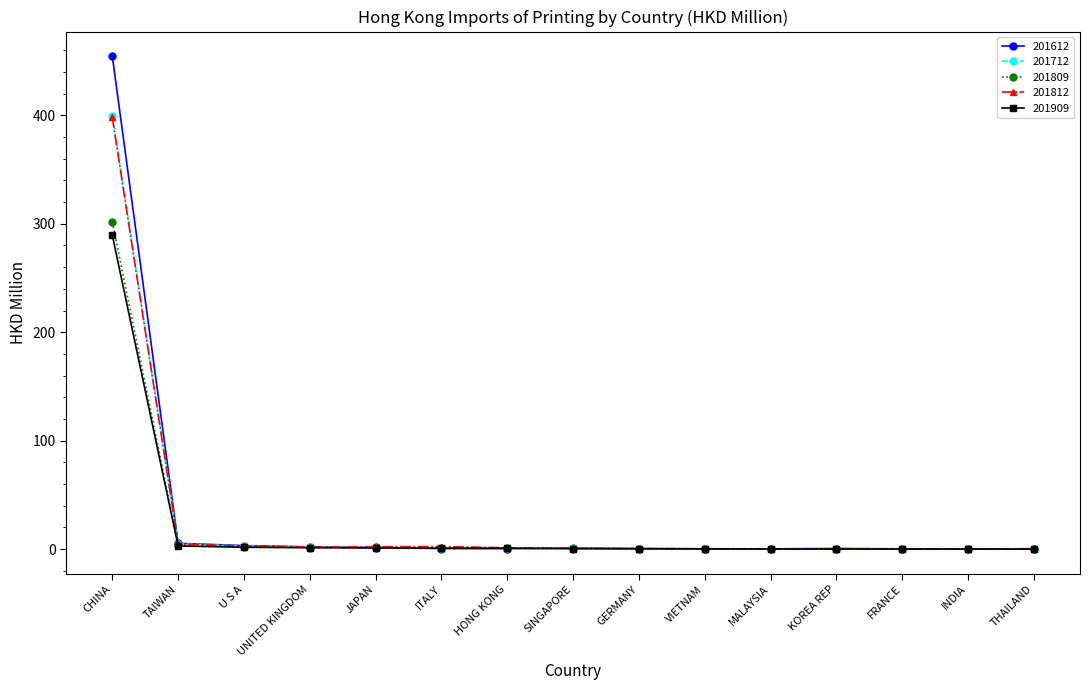

What is the minimum value for 201612?

0.2